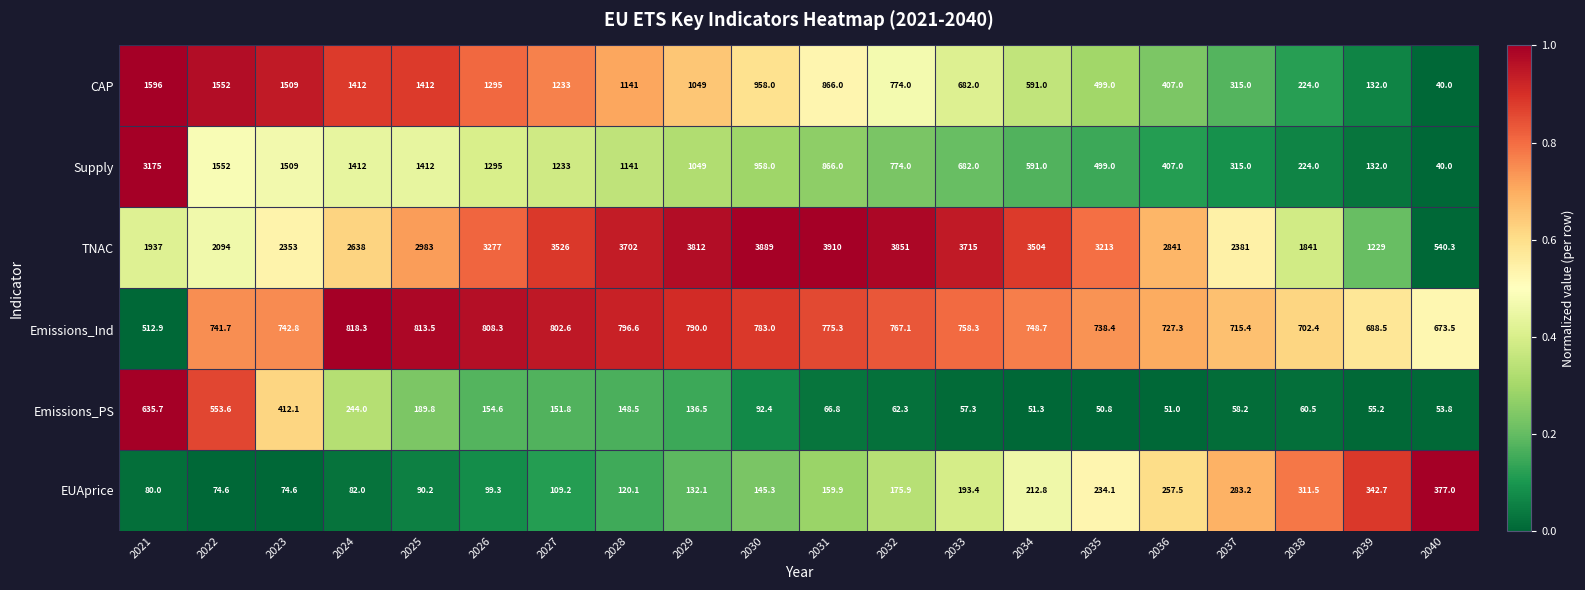

Count the number of categories in the chart.

20